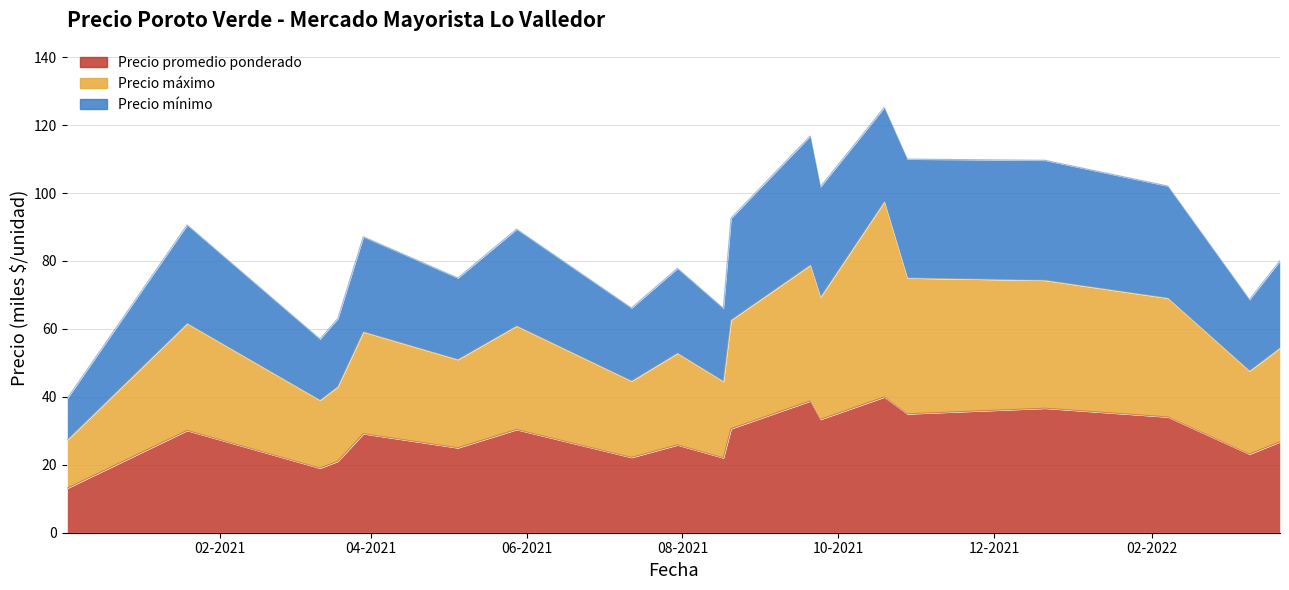

How many interior local peaks does the Precio promedio ponderado series have?

7